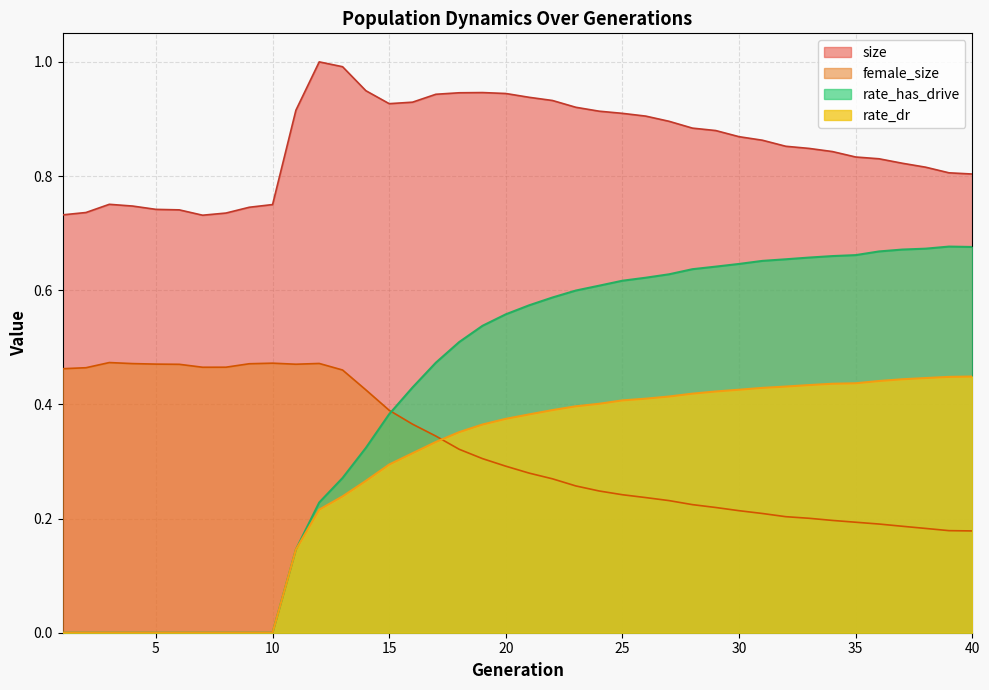

Reading left to right, list all the values displayed in this chart.

size: 1=0.7	2=0.7	3=0.8	4=0.7	5=0.7	6=0.7	7=0.7	8=0.7	9=0.7	10=0.8	11=0.9	12=1.0	13=1.0	14=0.9	15=0.9	16=0.9	17=0.9	18=0.9	19=0.9	20=0.9	21=0.9	22=0.9	23=0.9	24=0.9	25=0.9	26=0.9	27=0.9	28=0.9	29=0.9	30=0.9	31=0.9	32=0.9	33=0.8	34=0.8	35=0.8	36=0.8	37=0.8	38=0.8	39=0.8	40=0.8
female_size: 1=0.5	2=0.5	3=0.5	4=0.5	5=0.5	6=0.5	7=0.5	8=0.5	9=0.5	10=0.5	11=0.5	12=0.5	13=0.5	14=0.4	15=0.4	16=0.4	17=0.3	18=0.3	19=0.3	20=0.3	21=0.3	22=0.3	23=0.3	24=0.2	25=0.2	26=0.2	27=0.2	28=0.2	29=0.2	30=0.2	31=0.2	32=0.2	33=0.2	34=0.2	35=0.2	36=0.2	37=0.2	38=0.2	39=0.2	40=0.2
rate_dr: 1=0.0	2=0.0	3=0.0	4=0.0	5=0.0	6=0.0	7=0.0	8=0.0	9=0.0	10=0.0	11=0.1	12=0.2	13=0.2	14=0.3	15=0.3	16=0.3	17=0.3	18=0.4	19=0.4	20=0.4	21=0.4	22=0.4	23=0.4	24=0.4	25=0.4	26=0.4	27=0.4	28=0.4	29=0.4	30=0.4	31=0.4	32=0.4	33=0.4	34=0.4	35=0.4	36=0.4	37=0.4	38=0.4	39=0.4	40=0.4
rate_has_drive: 1=0.0	2=0.0	3=0.0	4=0.0	5=0.0	6=0.0	7=0.0	8=0.0	9=0.0	10=0.0	11=0.1	12=0.2	13=0.3	14=0.3	15=0.4	16=0.4	17=0.5	18=0.5	19=0.5	20=0.6	21=0.6	22=0.6	23=0.6	24=0.6	25=0.6	26=0.6	27=0.6	28=0.6	29=0.6	30=0.6	31=0.7	32=0.7	33=0.7	34=0.7	35=0.7	36=0.7	37=0.7	38=0.7	39=0.7	40=0.7